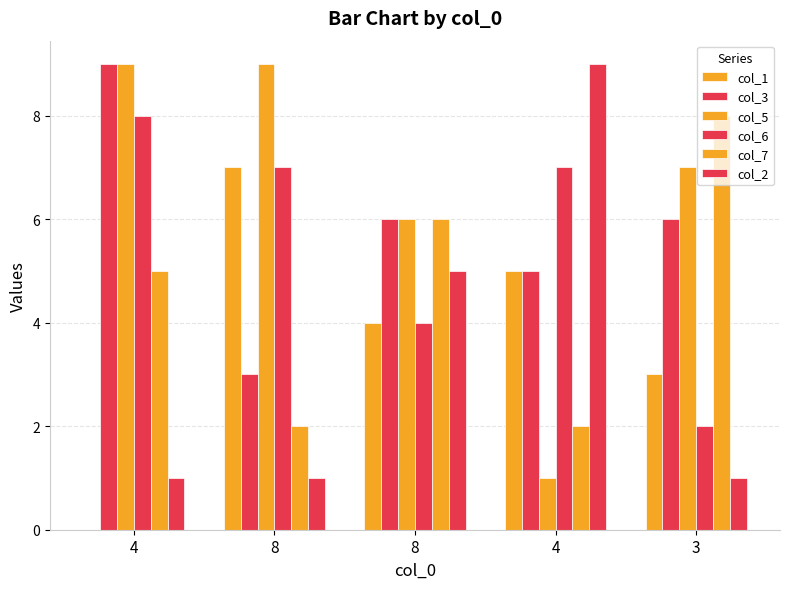

Which category has the highest value in the col_6 series?

4